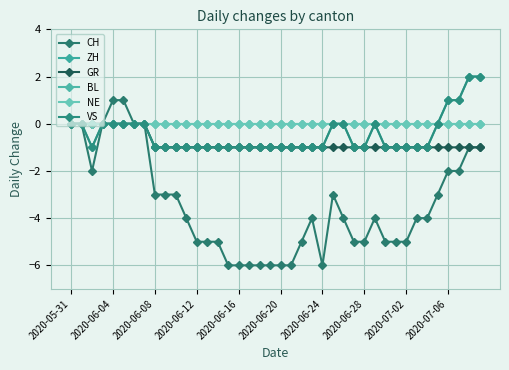

What is the difference between the maximum and minimum values in the CH series?

7